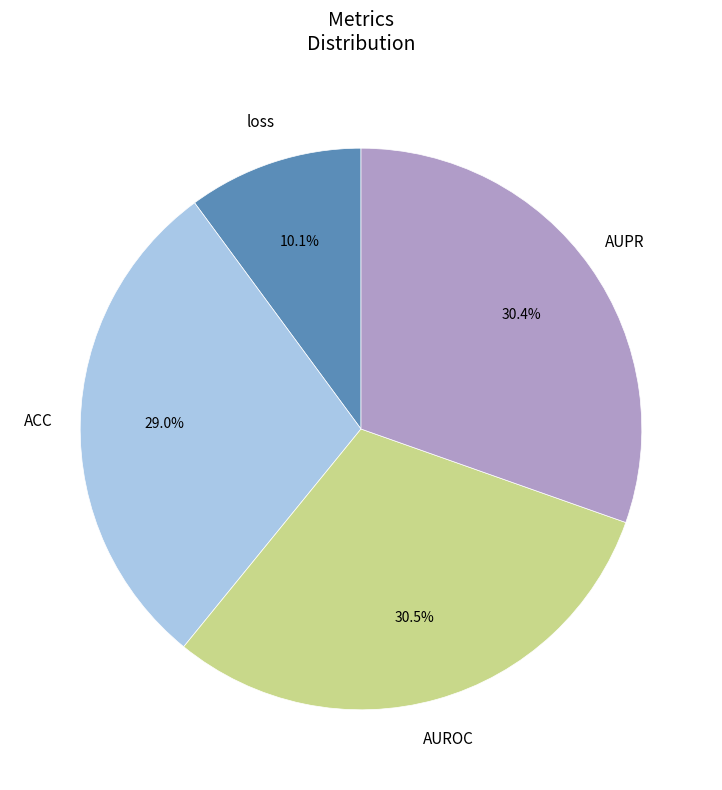

Is there a majority slice in this chart?

No